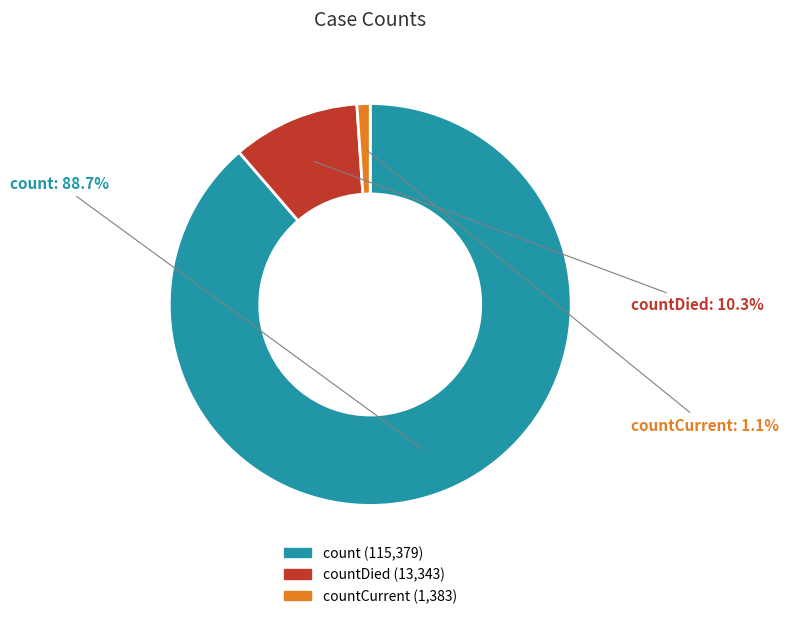

Is there any slice that represents more than half of the pie?

Yes